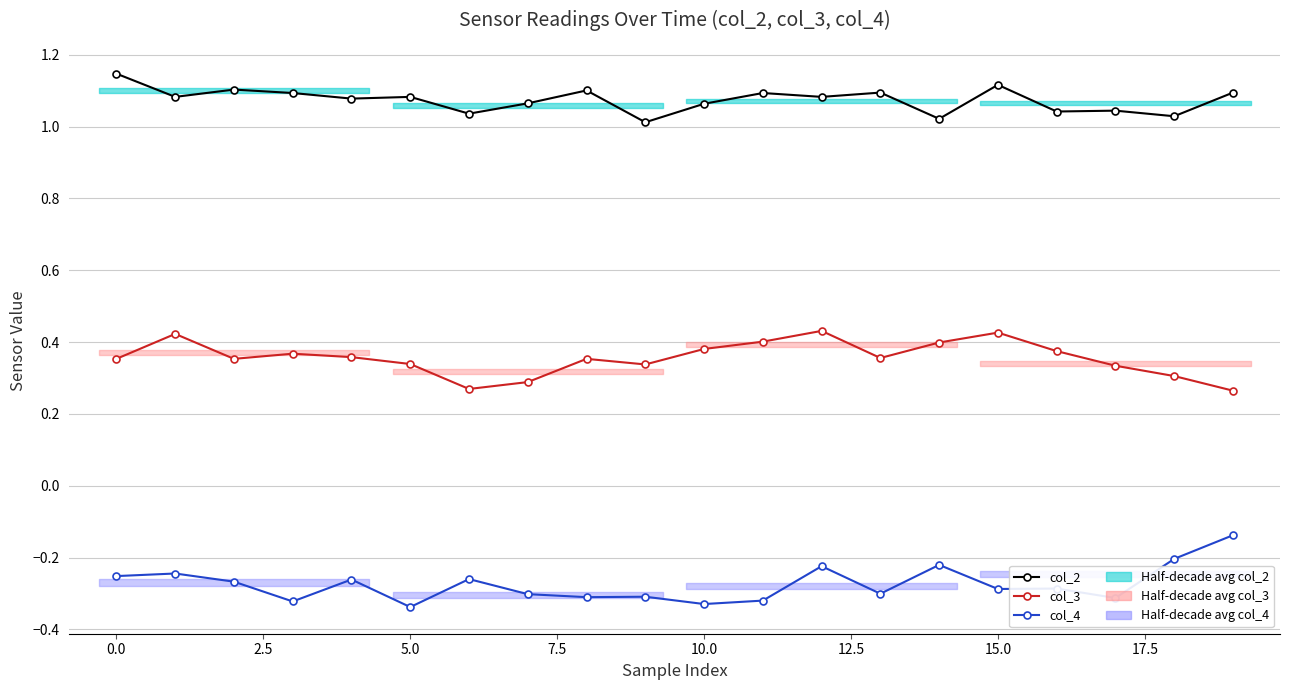

True or false: col_4 and col_3 intersect in this chart.

False